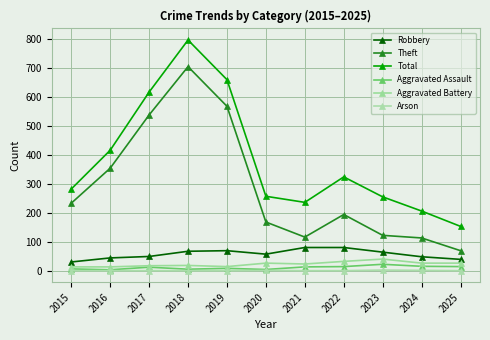

What is the difference between the Aggravated Assault values at 2021 and 2019?

5